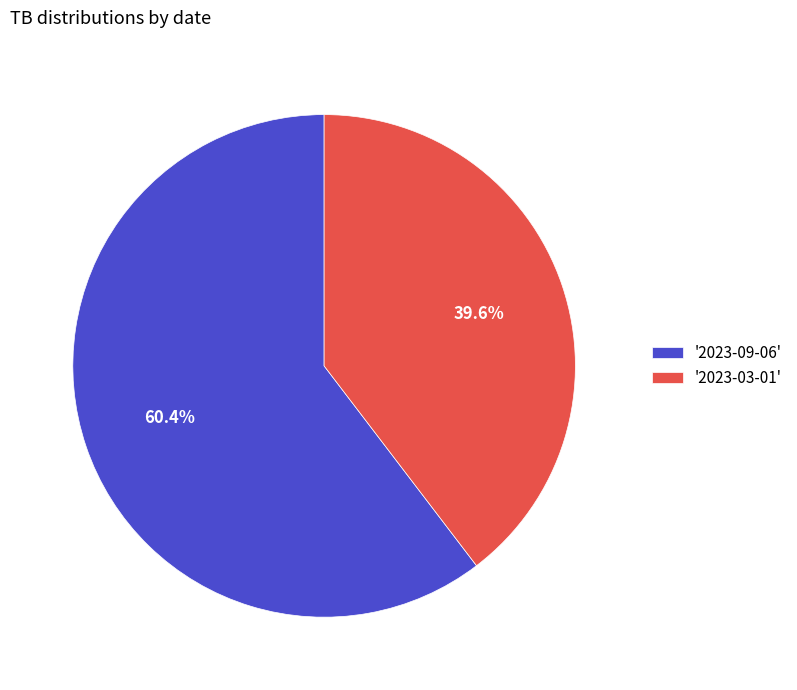

What portion of the pie excludes '2023-09-06'?

39.6%